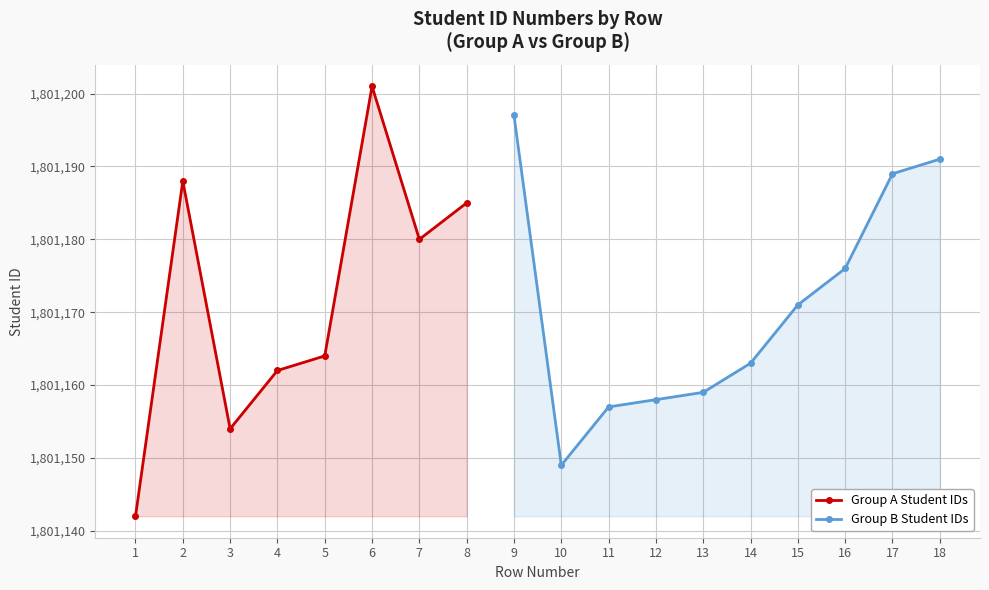

How many data points are above 1801171?

8